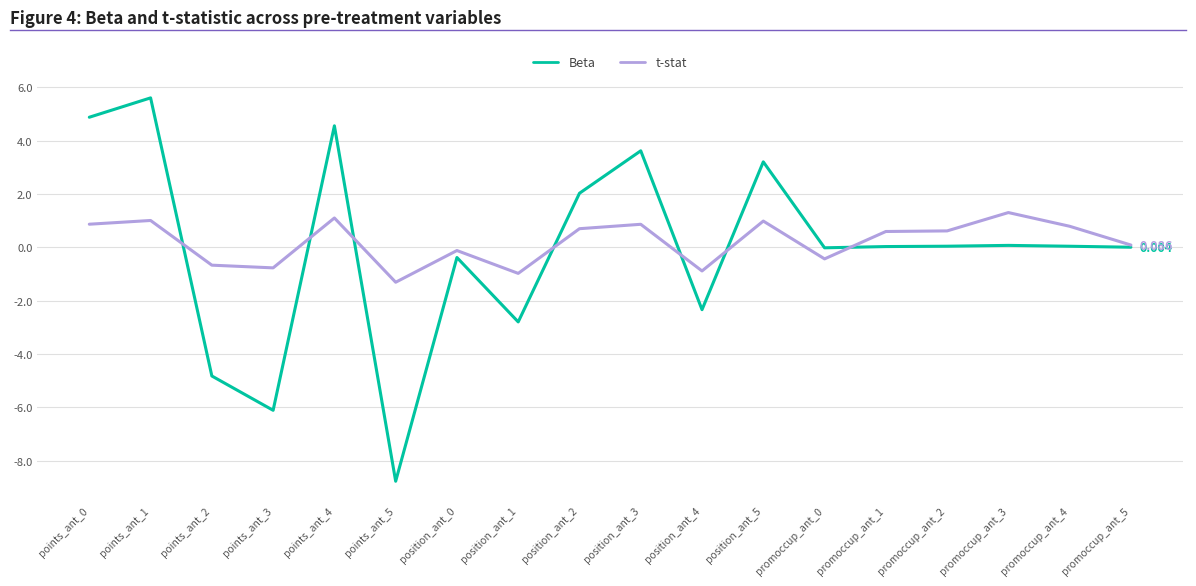

What is the total value across all series at position_ant_3?

4.5